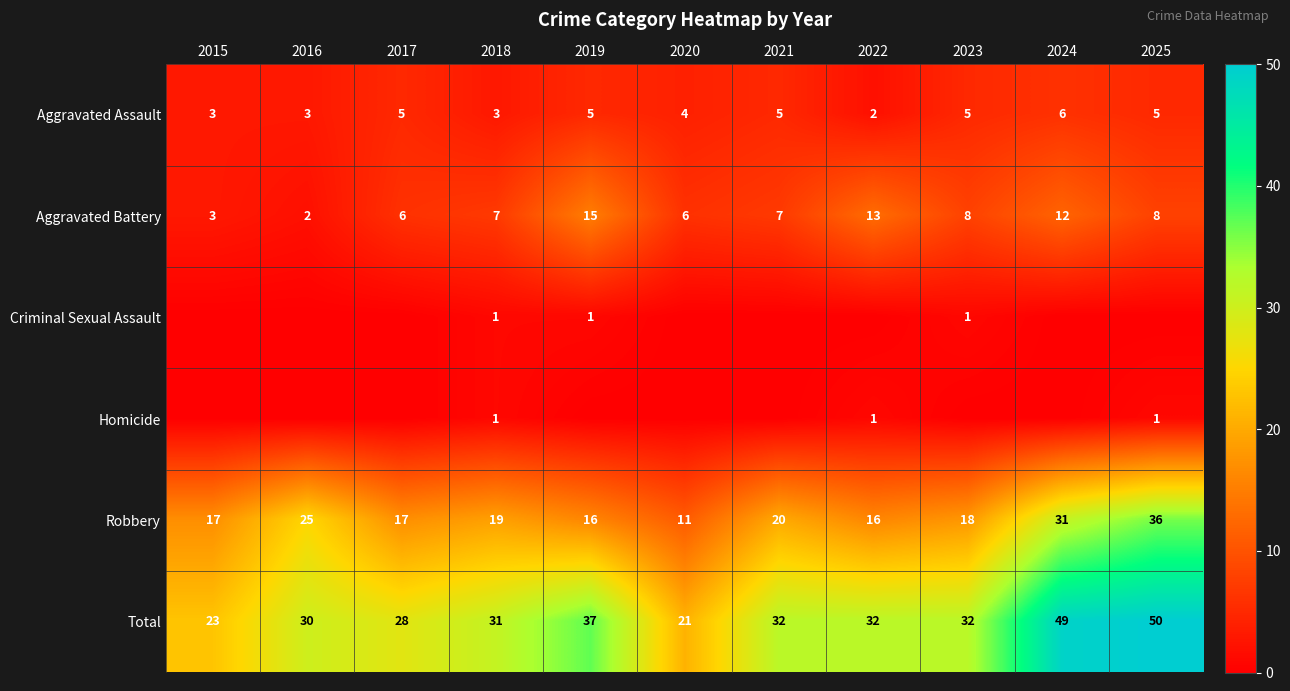

What is the sum of the Robbery values at 2023 and 2018?

37